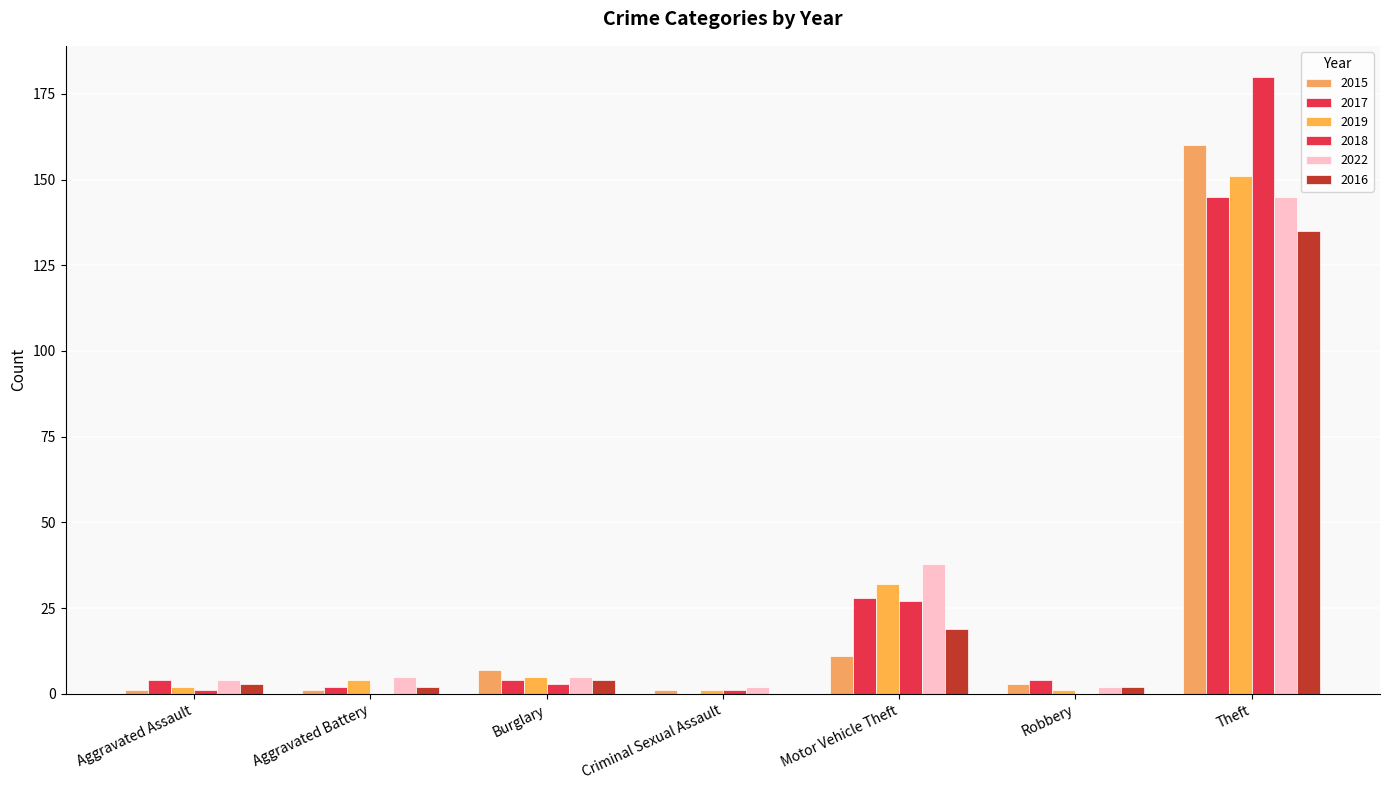

Rank the series at Motor Vehicle Theft from lowest to highest value.

2015, 2016, 2018, 2017, 2019, 2022